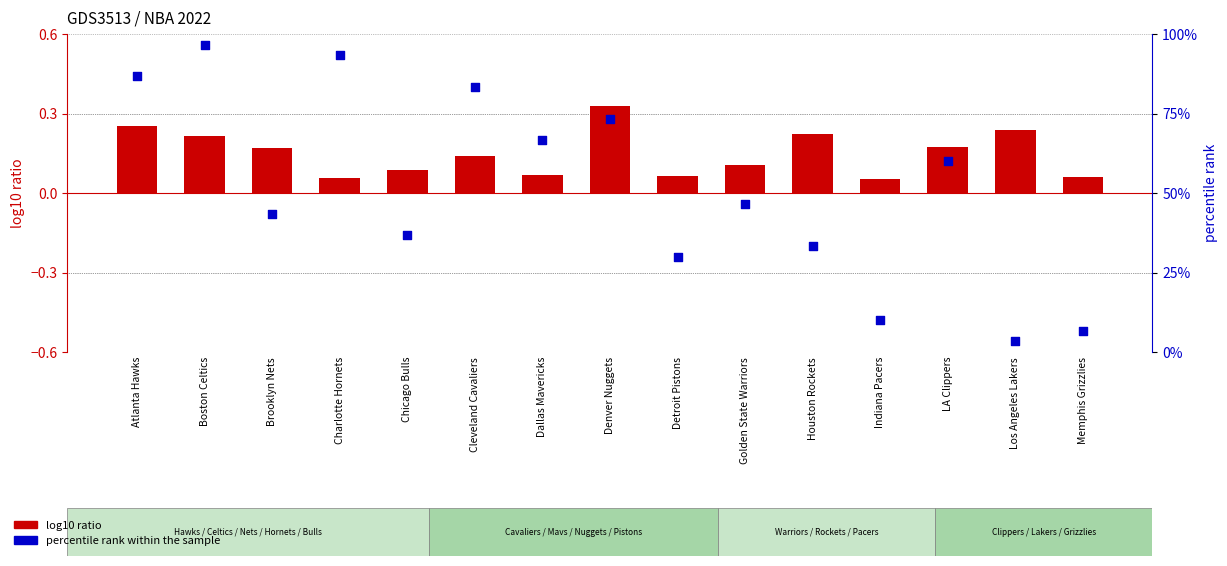

At how many categories does at least one series exceed 62?

6